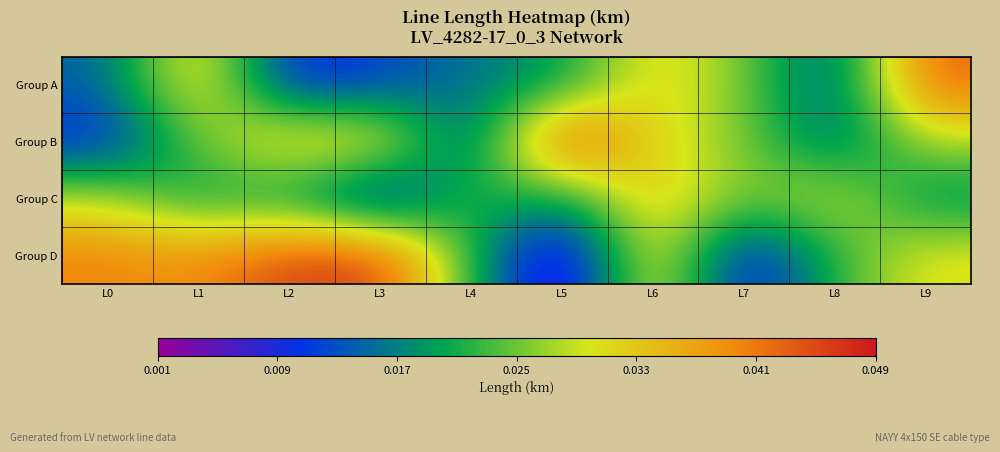

At how many categories does at least one series exceed 0?

10